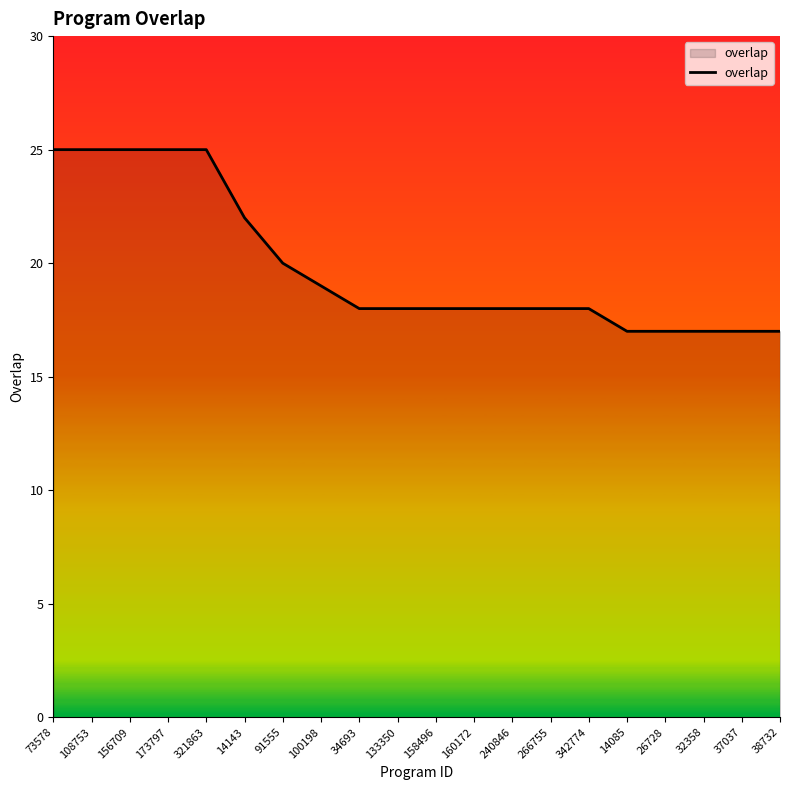

What is the minimum value shown in the chart?

17